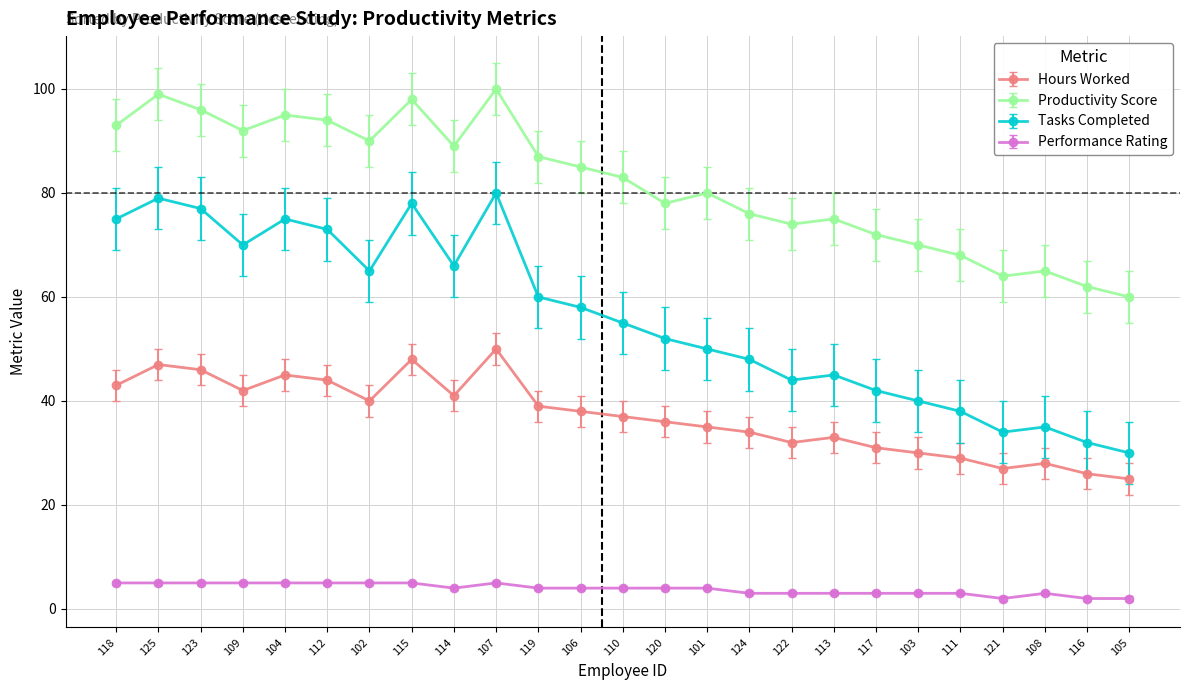

True or false: Performance Rating has more than 0 interior local peaks.

True